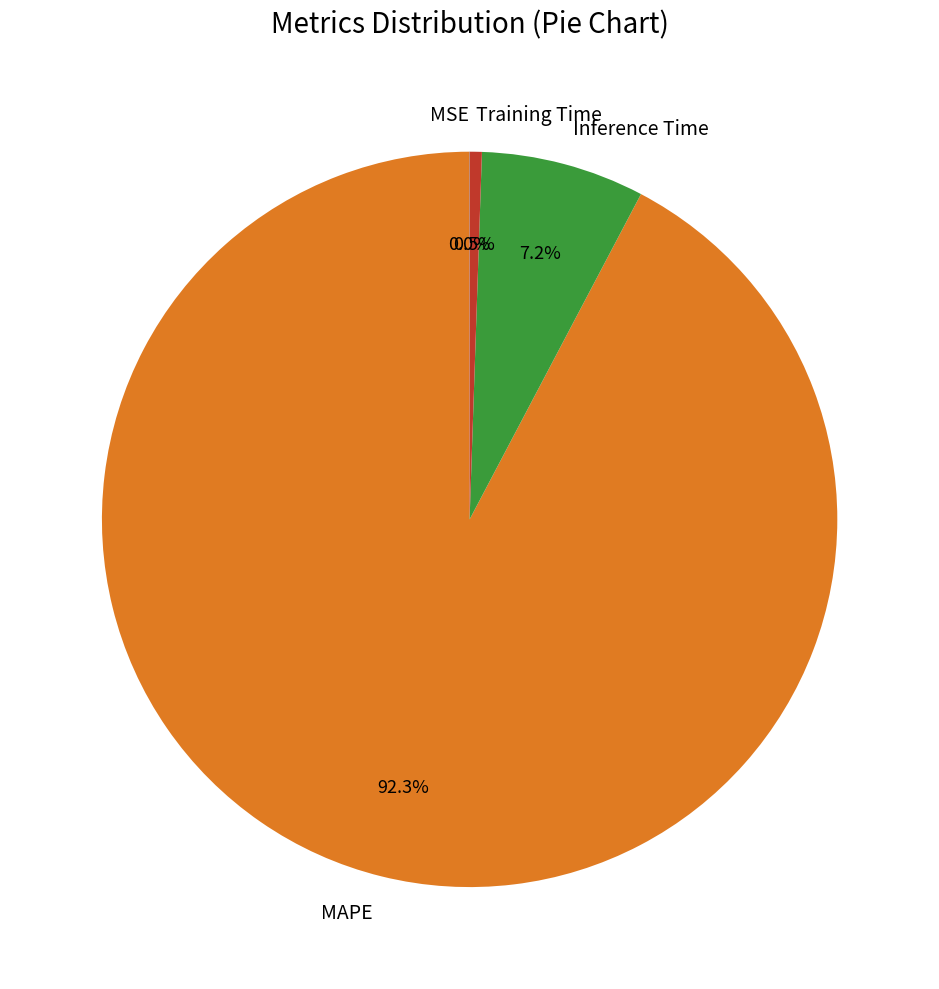

Does MAPE represent more than half of the total?

Yes